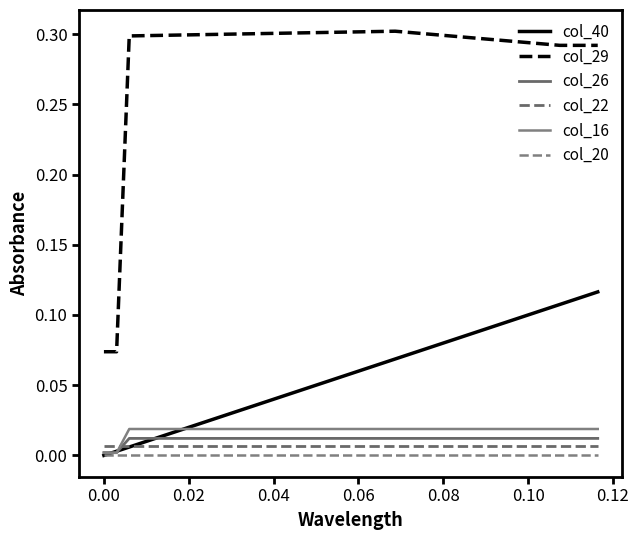

Does the chart have visible grid lines?

No